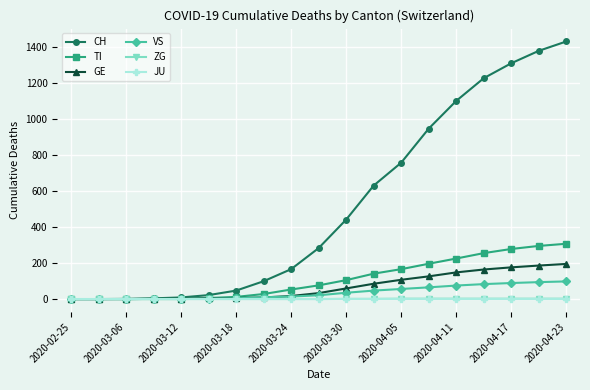

At how many categories does at least one series exceed 779?

6